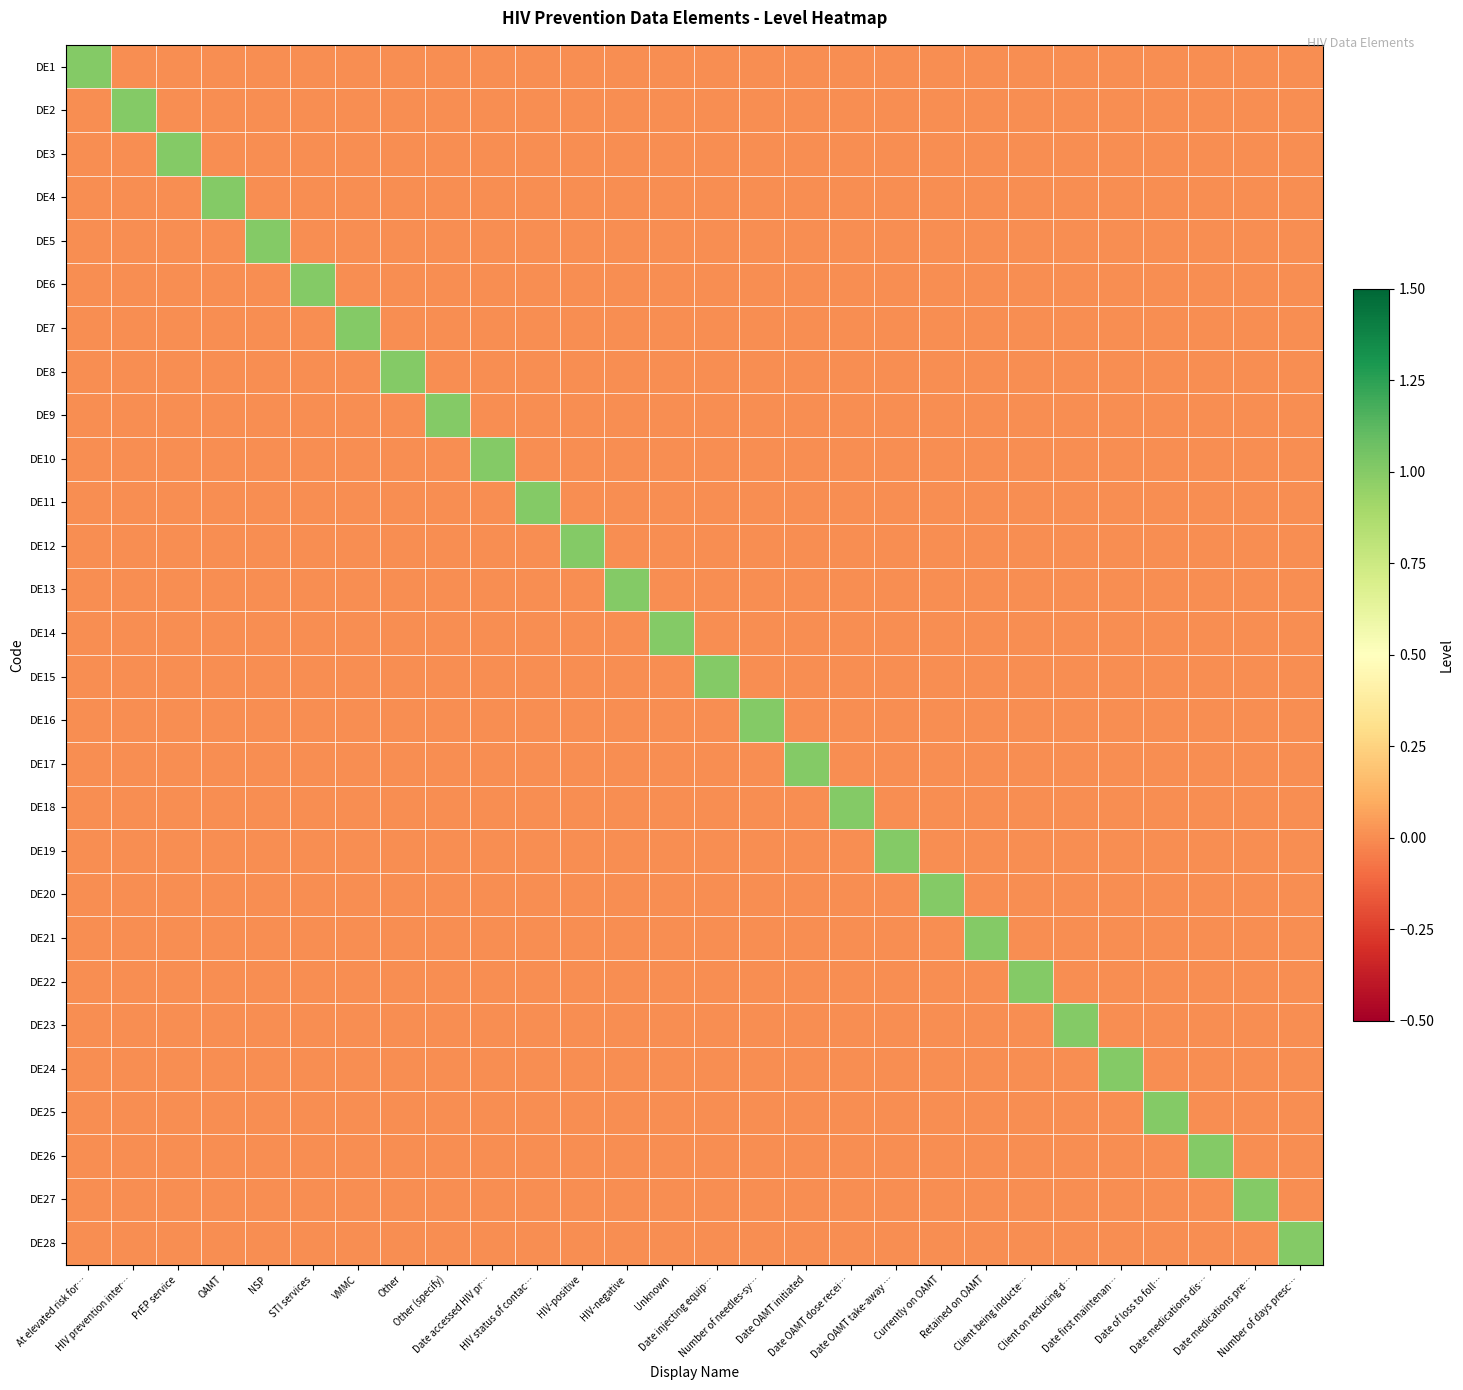

What is the difference between the highest and lowest values at PrEP service?

1